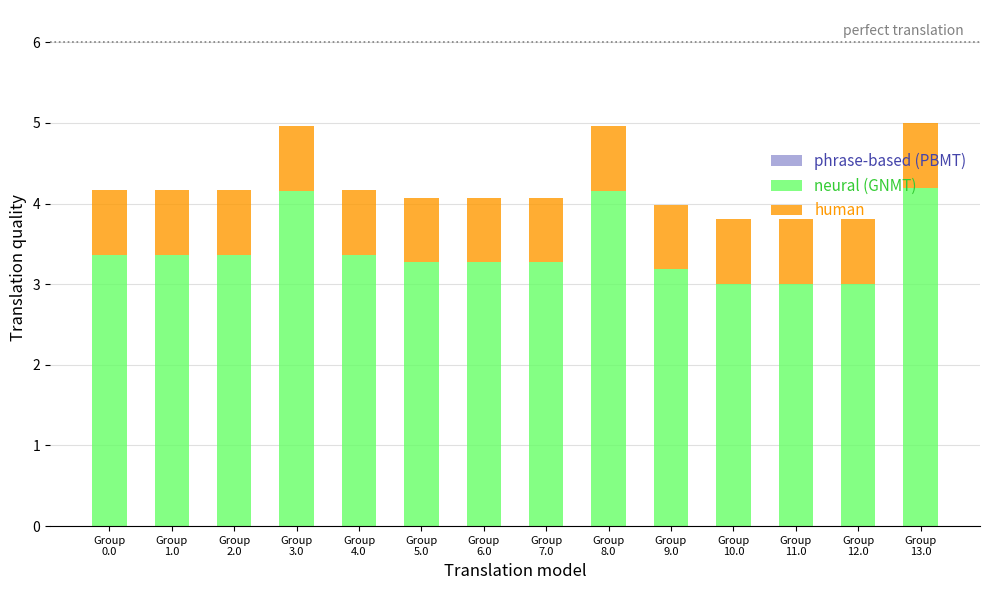

What is the difference between the maximum and minimum values in the neural (GNMT) series?

1.2